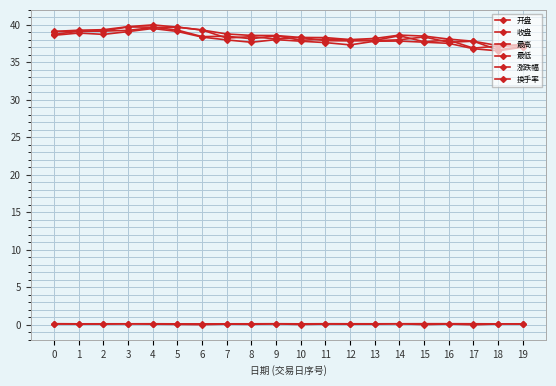

Count the number of data series in this chart.

6